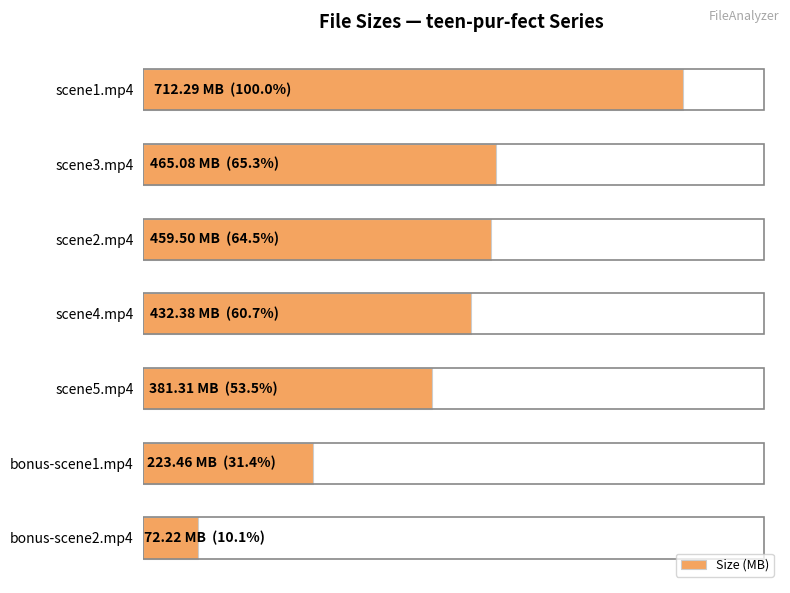

Which category has the lowest value across all series?

bonus-scene2.mp4